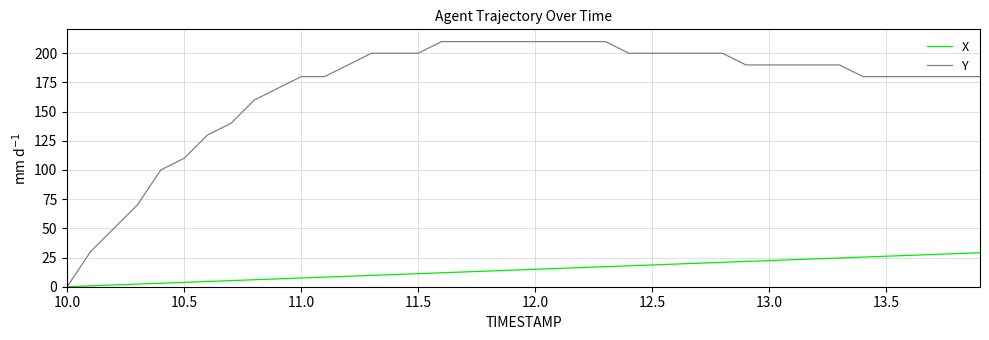

At how many categories does at least one series exceed 128?

34